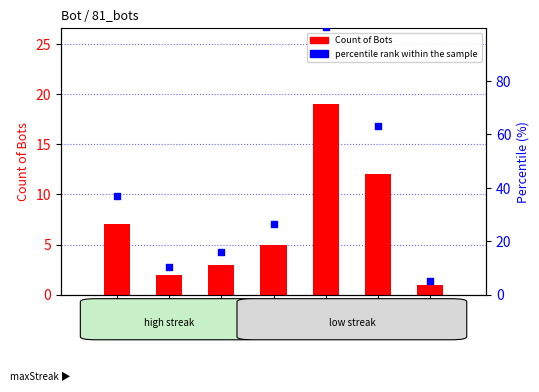

Which series reaches the minimum Y coordinate?

Count of Bots